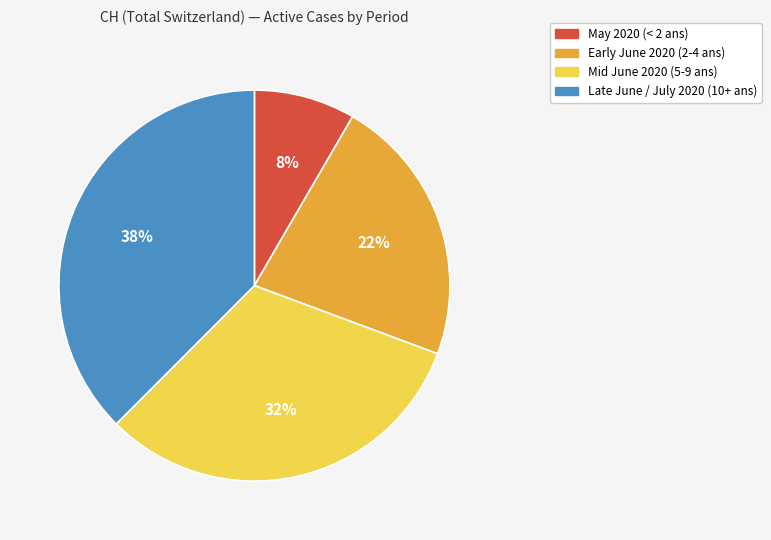

To the nearest percent, what percentage of the pie is Mid June 2020 (5-9 ans)?

32%